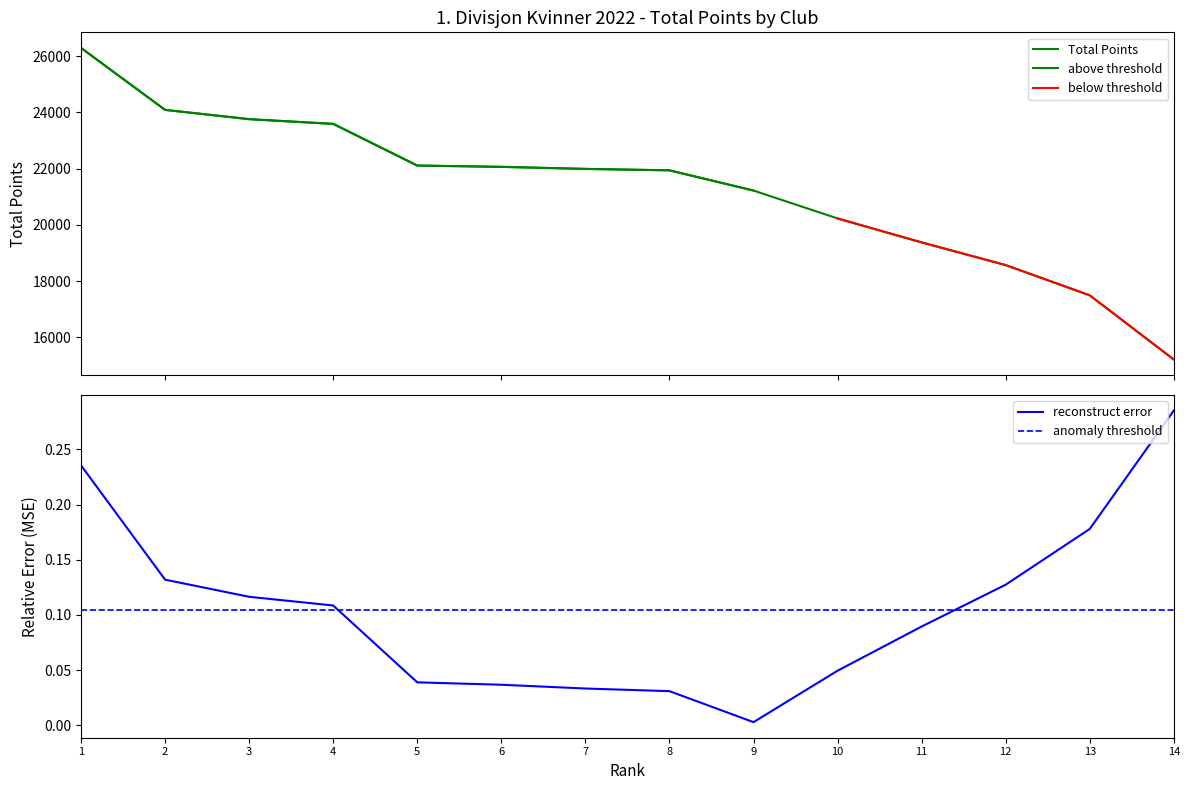

Which category has the highest value in the reconstruct error series?

14